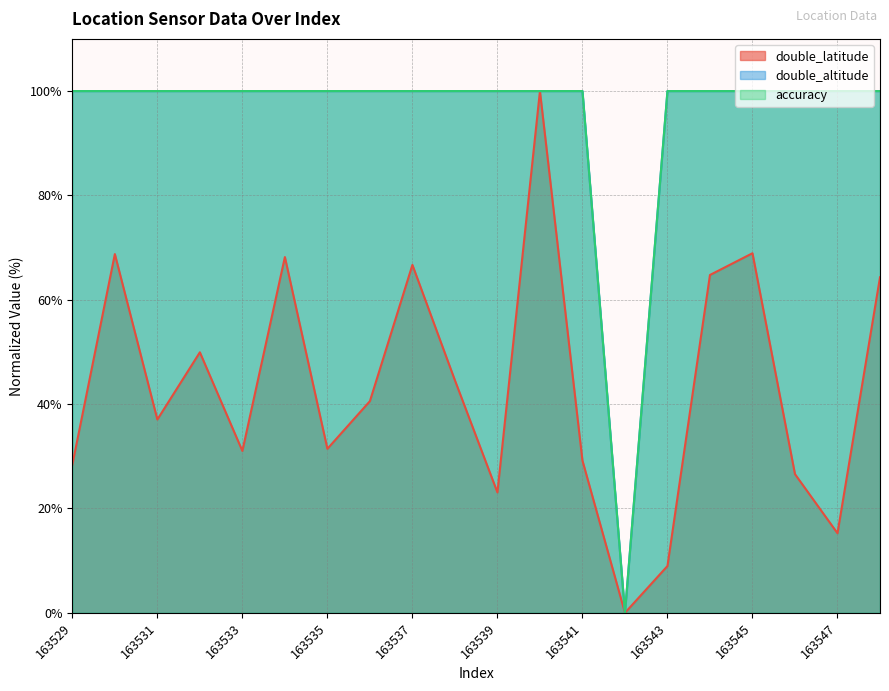

Reading left to right, what are all the values shown in this chart?

double_latitude: 28.4	68.8	37.1	49.9	31.0	68.2	31.4	40.6	66.7	44.6	23.1	100.0	29.2	0.0	9.0	64.8	68.9	26.6	15.3	64.3
double_altitude: 100.0	100.0	100.0	100.0	100.0	100.0	100.0	100.0	100.0	100.0	100.0	100.0	100.0	0.0	100.0	100.0	100.0	100.0	100.0	100.0
accuracy: 100.0	100.0	100.0	100.0	100.0	100.0	100.0	100.0	100.0	100.0	100.0	100.0	100.0	0.0	100.0	100.0	100.0	100.0	100.0	100.0